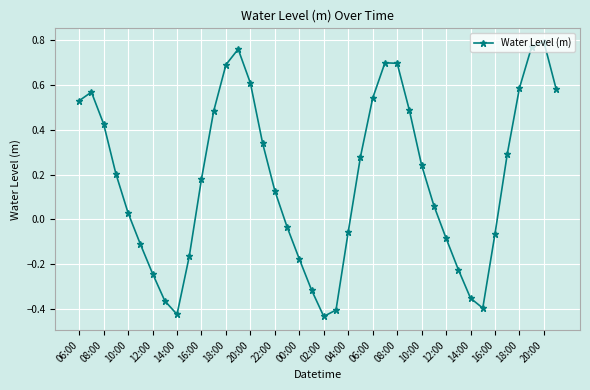

How many interior local valleys (lower than both neighbors) does the data have?

3